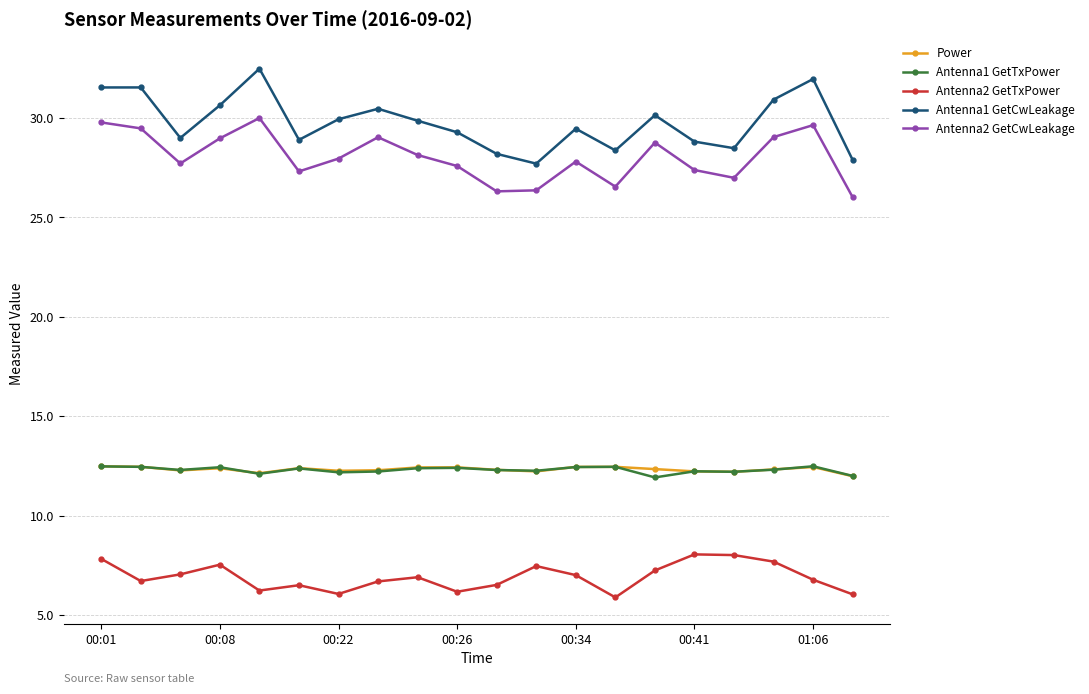

What is the value of the Antenna2 GetCwLeakage point at the 14th from the left?

26.5